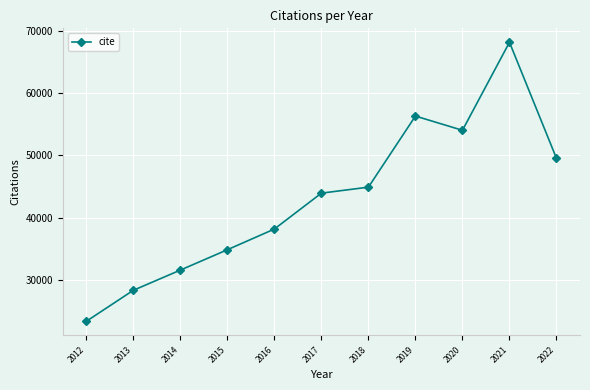

Which label corresponds to the smallest value in the chart?

2012